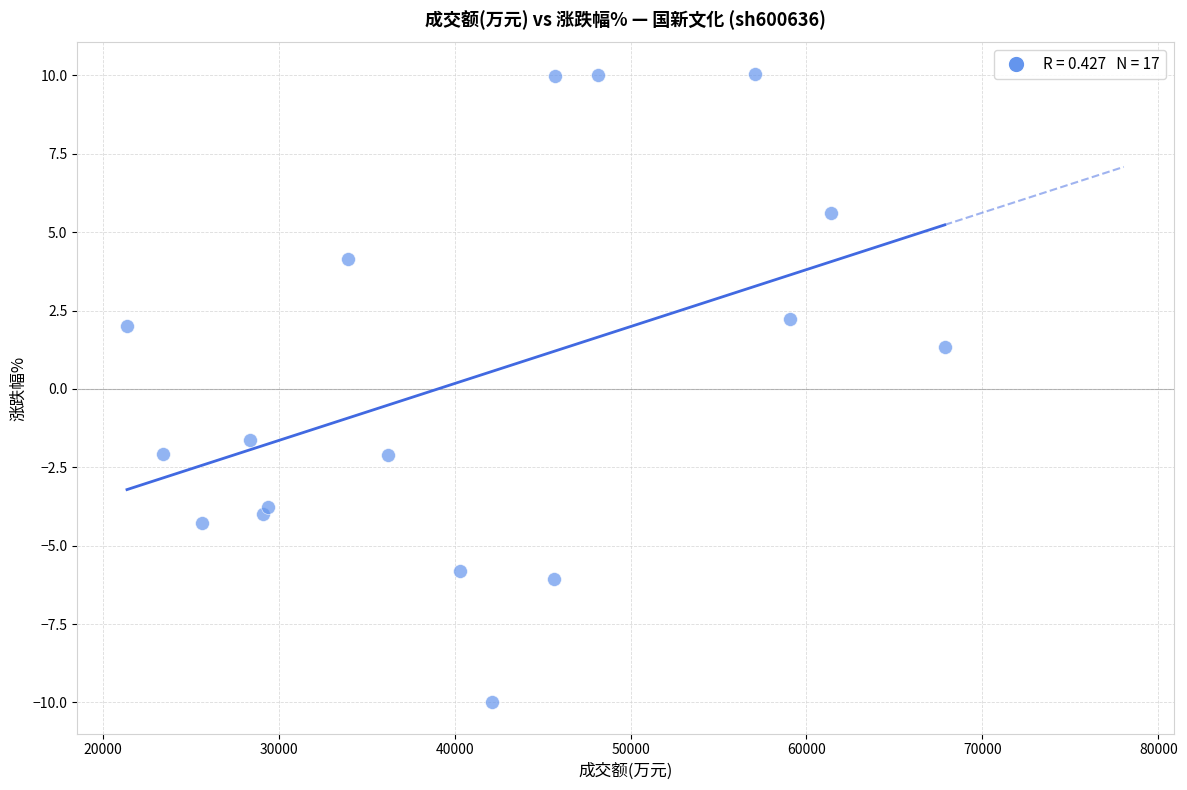

What is the range of Y values (max minus min)?

20.0